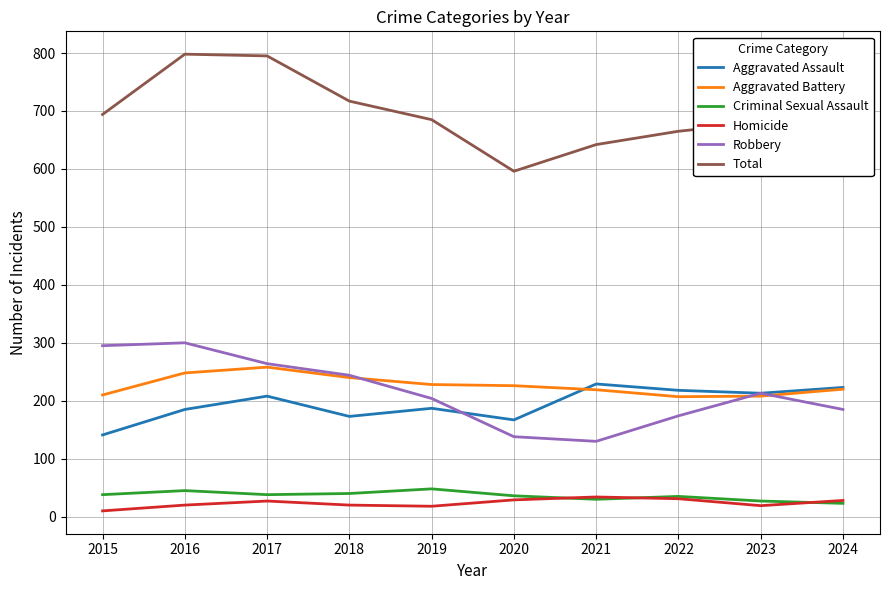

True or false: Total and Aggravated Assault intersect in this chart.

False